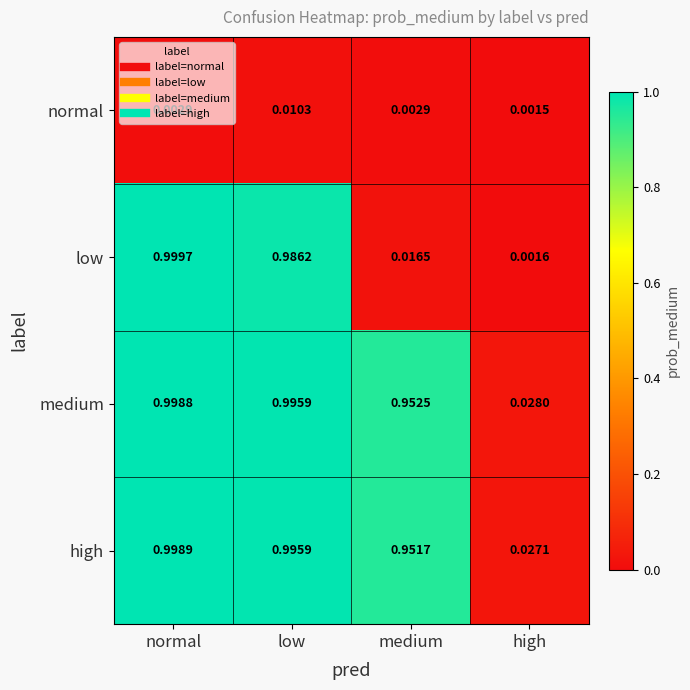

How many series are shown in this chart?

4